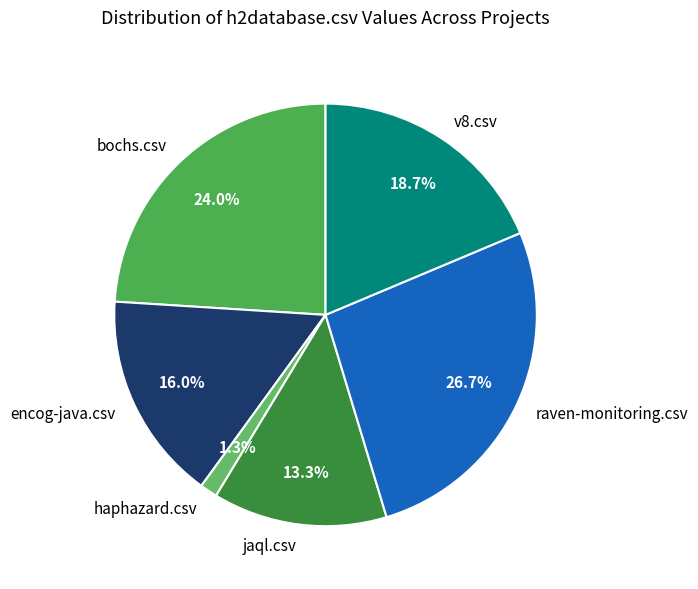

How many slices are in this pie chart?

6